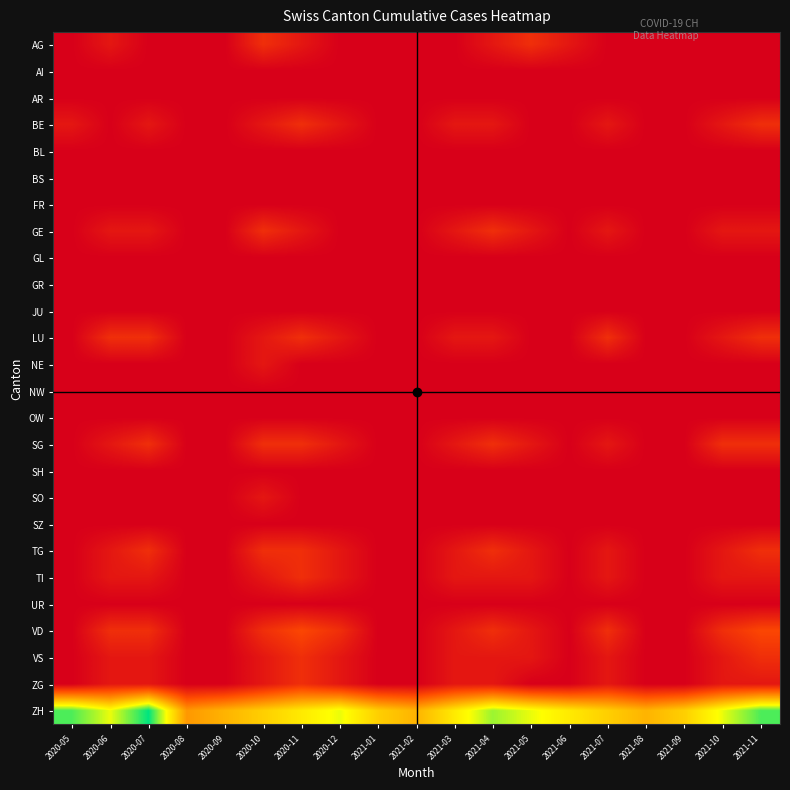

Which series has the largest range (max minus min)?

ZH